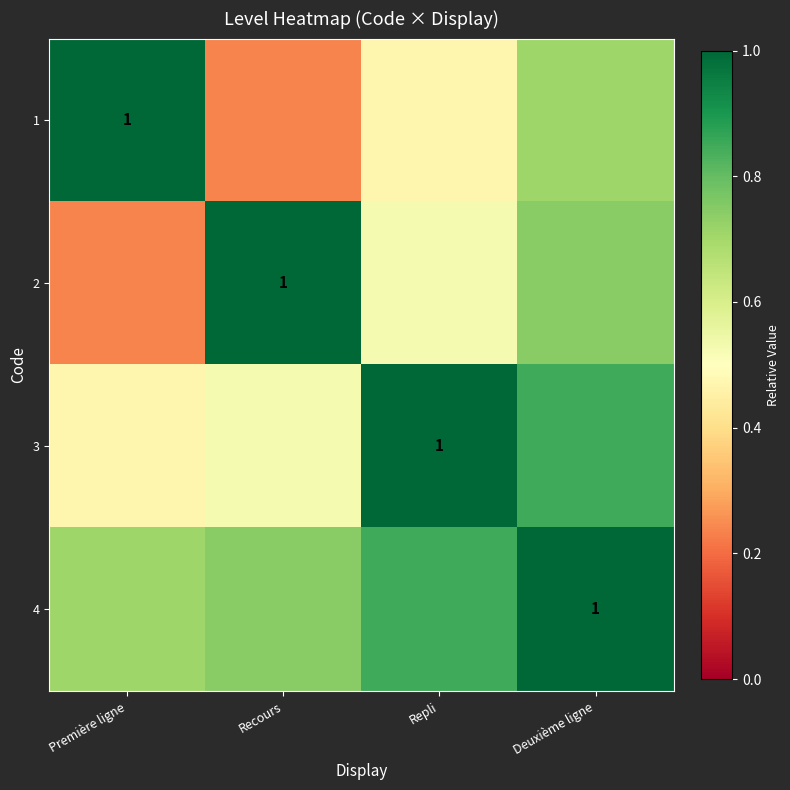

Which category has the lowest value in the 3 series?

Première ligne